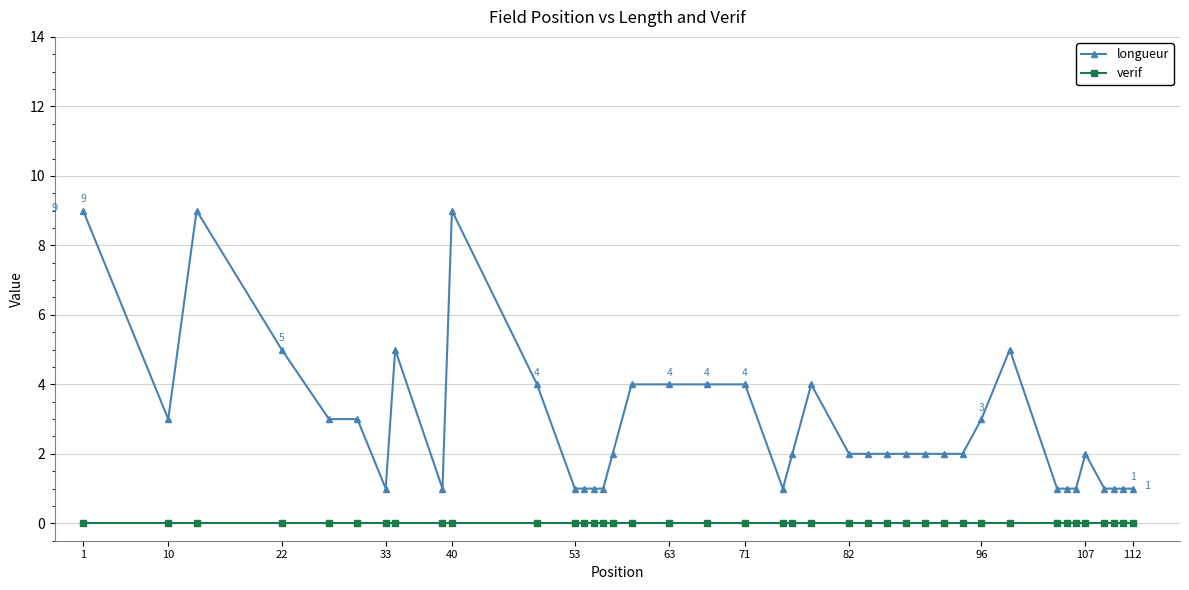

Reading left to right, what are all the values shown in this chart?

longueur: 9	3	9	5	3	3	1	5	1	9	4	1	1	1	1	2	4	4	4	4	1	2	4	2	2	2	2	2	2	2	3	5	1	1	1	2	1	1	1	1
verif: 0	0	0	0	0	0	0	0	0	0	0	0	0	0	0	0	0	0	0	0	0	0	0	0	0	0	0	0	0	0	0	0	0	0	0	0	0	0	0	0